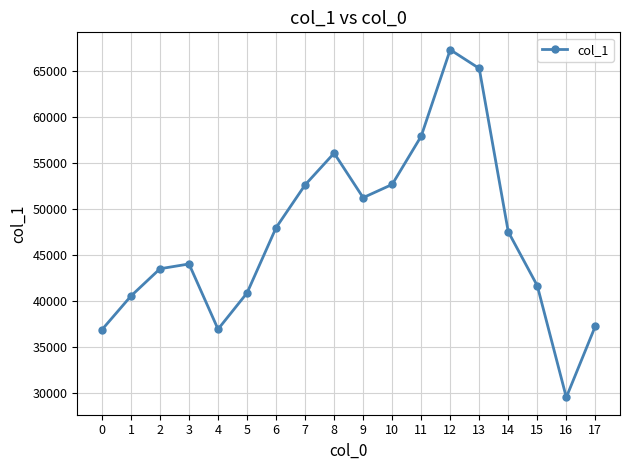

Is this an area chart (filled region under the line)?

No